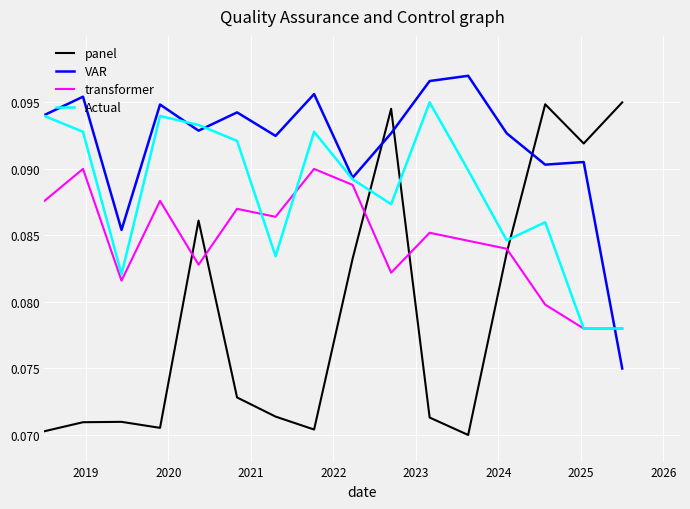

True or false: panel and VAR cross at least once.

True